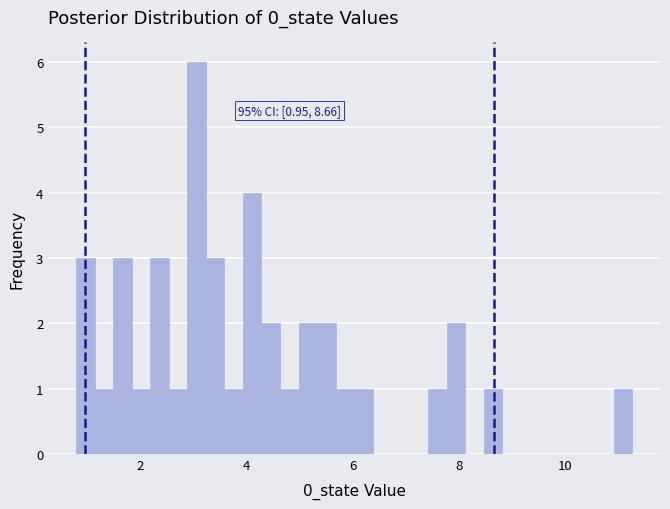

Read against the x-axis, roughly where is the centre of the tallest bar?

3.0